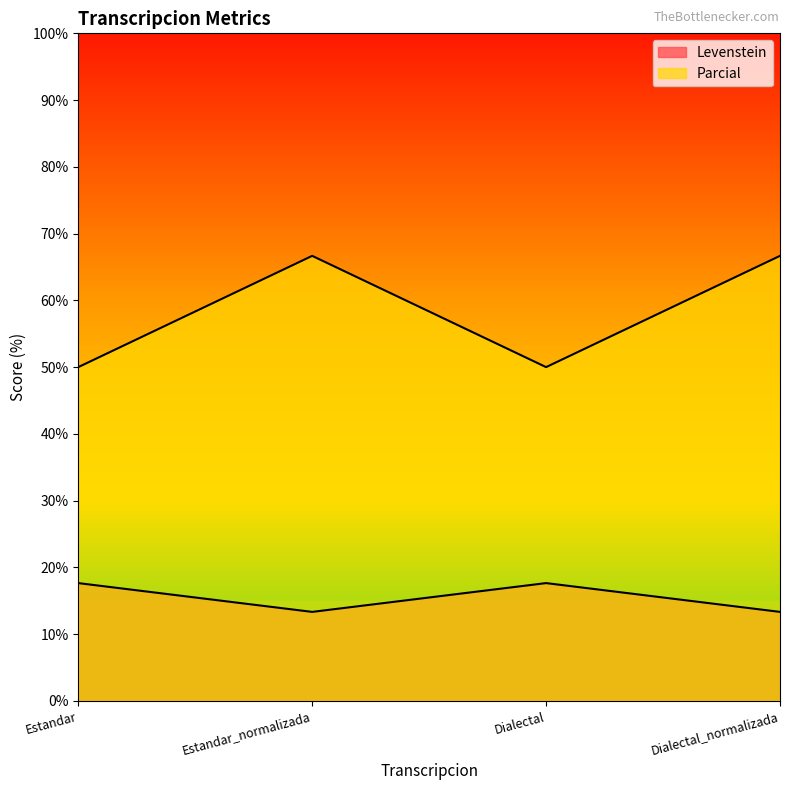

How many lines are shown in the chart?

2